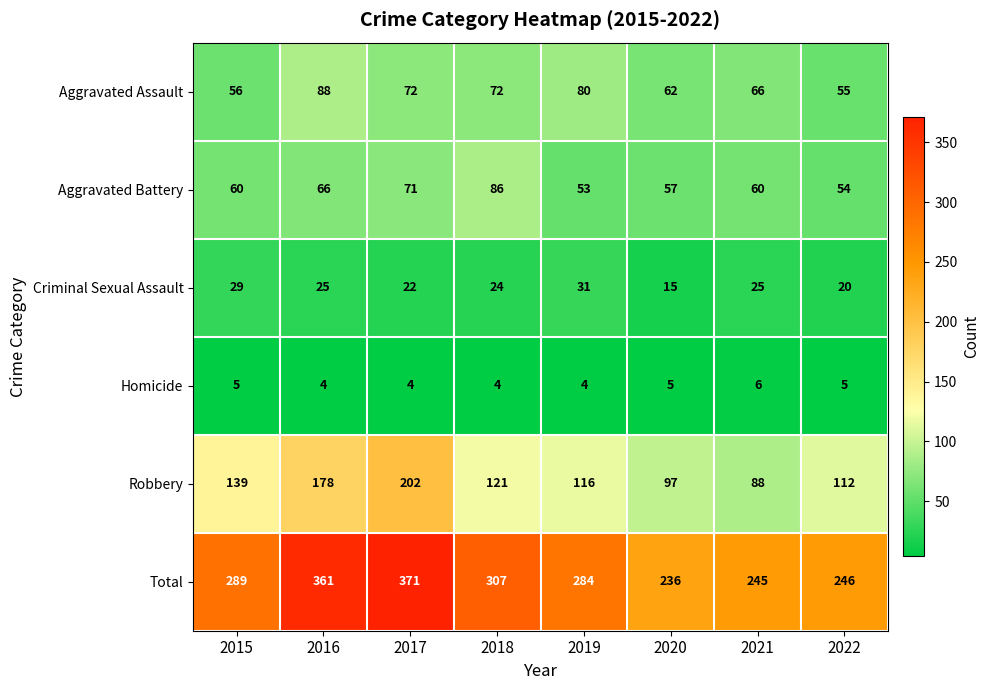

What is the average value of the Total series?

292